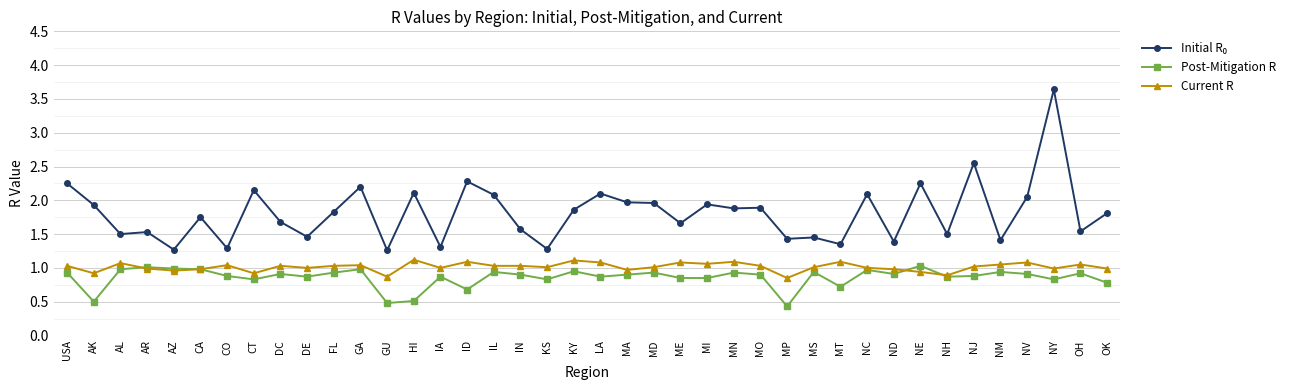

What position from the left is AK?

2